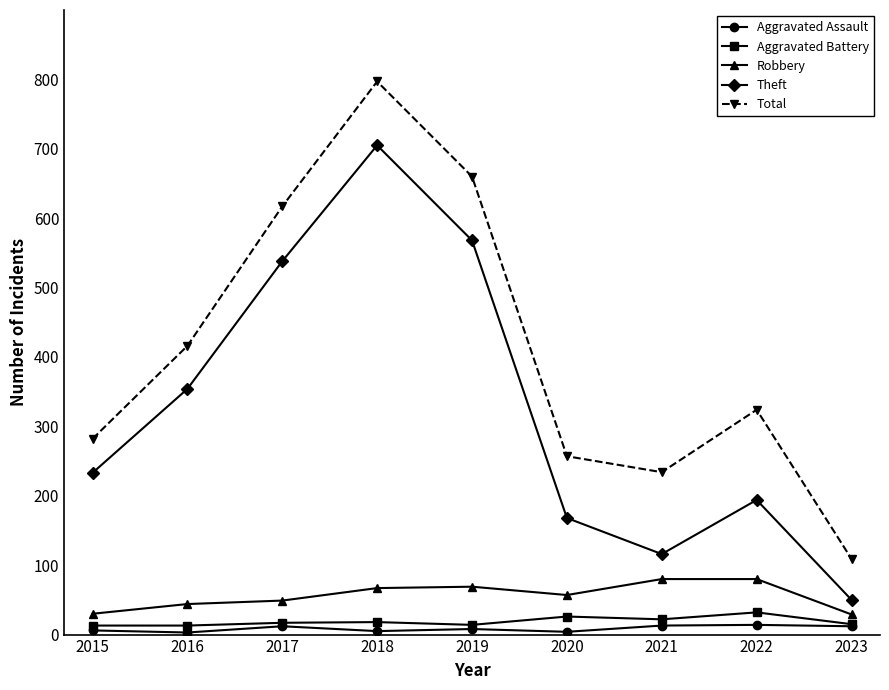

True or false: Theft and Total cross at least once.

False